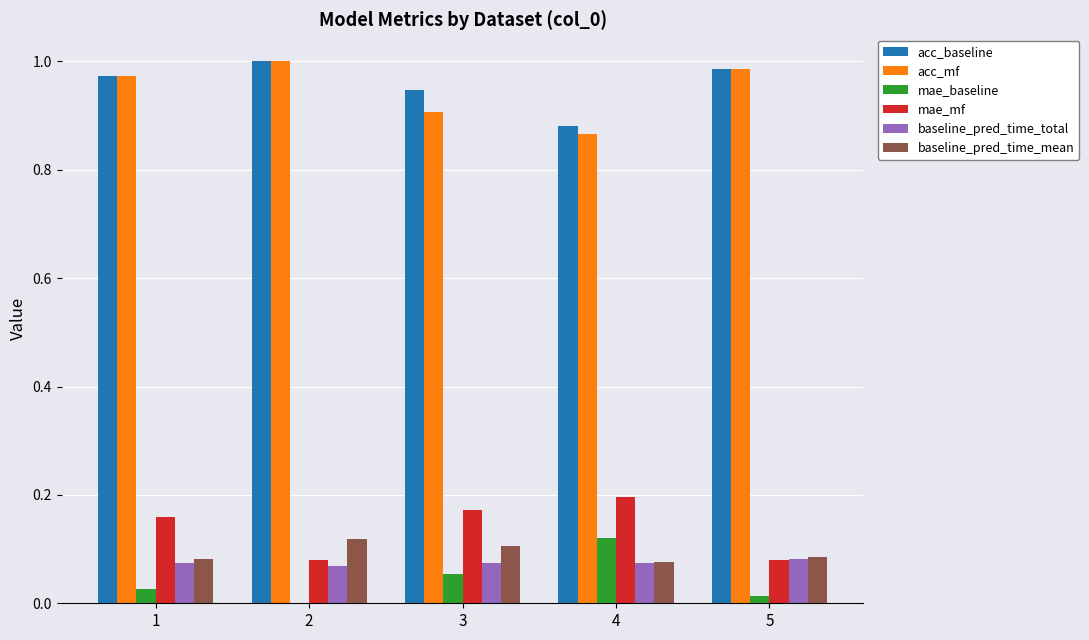

The acc_mf series shows 1.0 at 2. True or false?

True